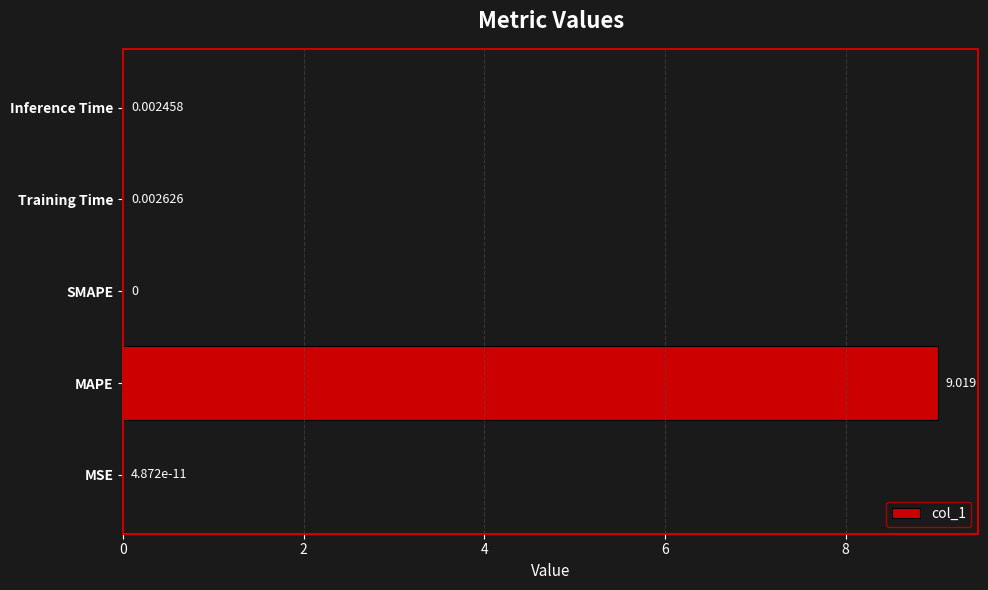

Where is the data nearest to the value 4?

Training Time